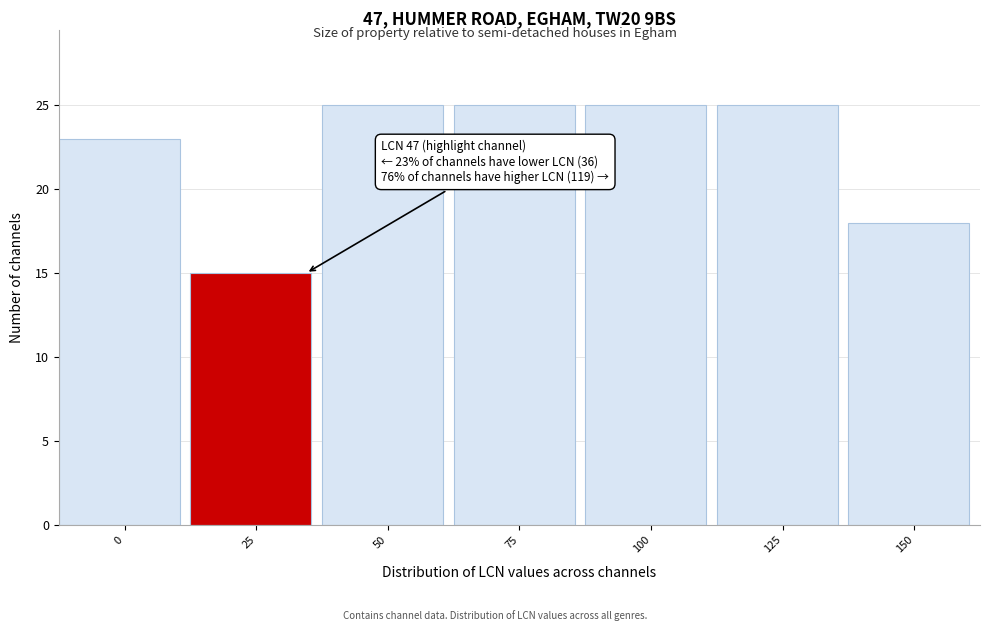

Reading left to right, extract all data points from this chart.

23	15	25	25	25	25	18